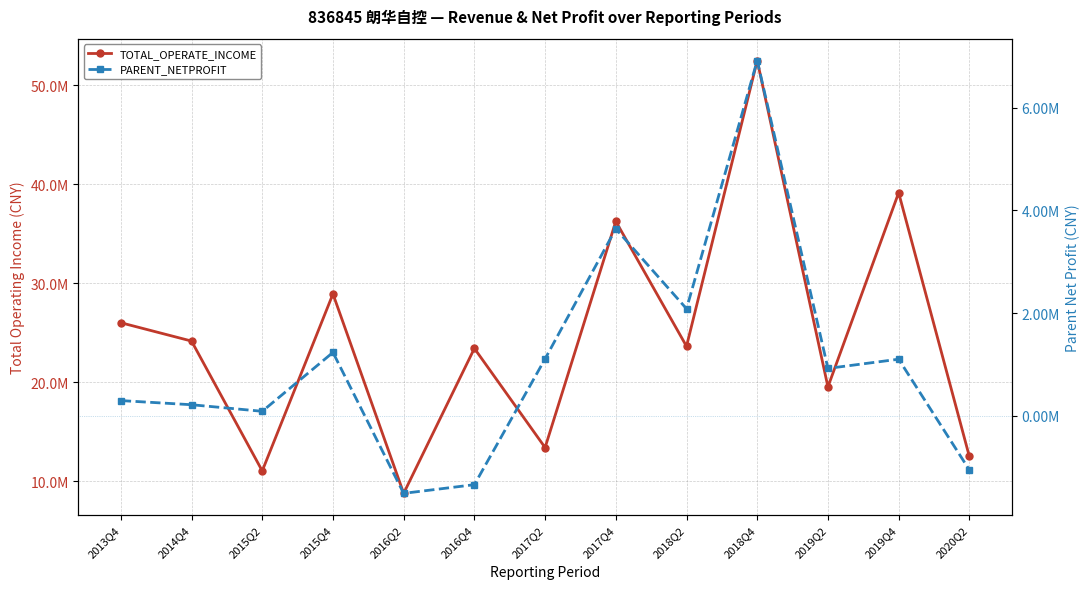

Between 2018Q2 and 2017Q4, which is larger?

2017Q4